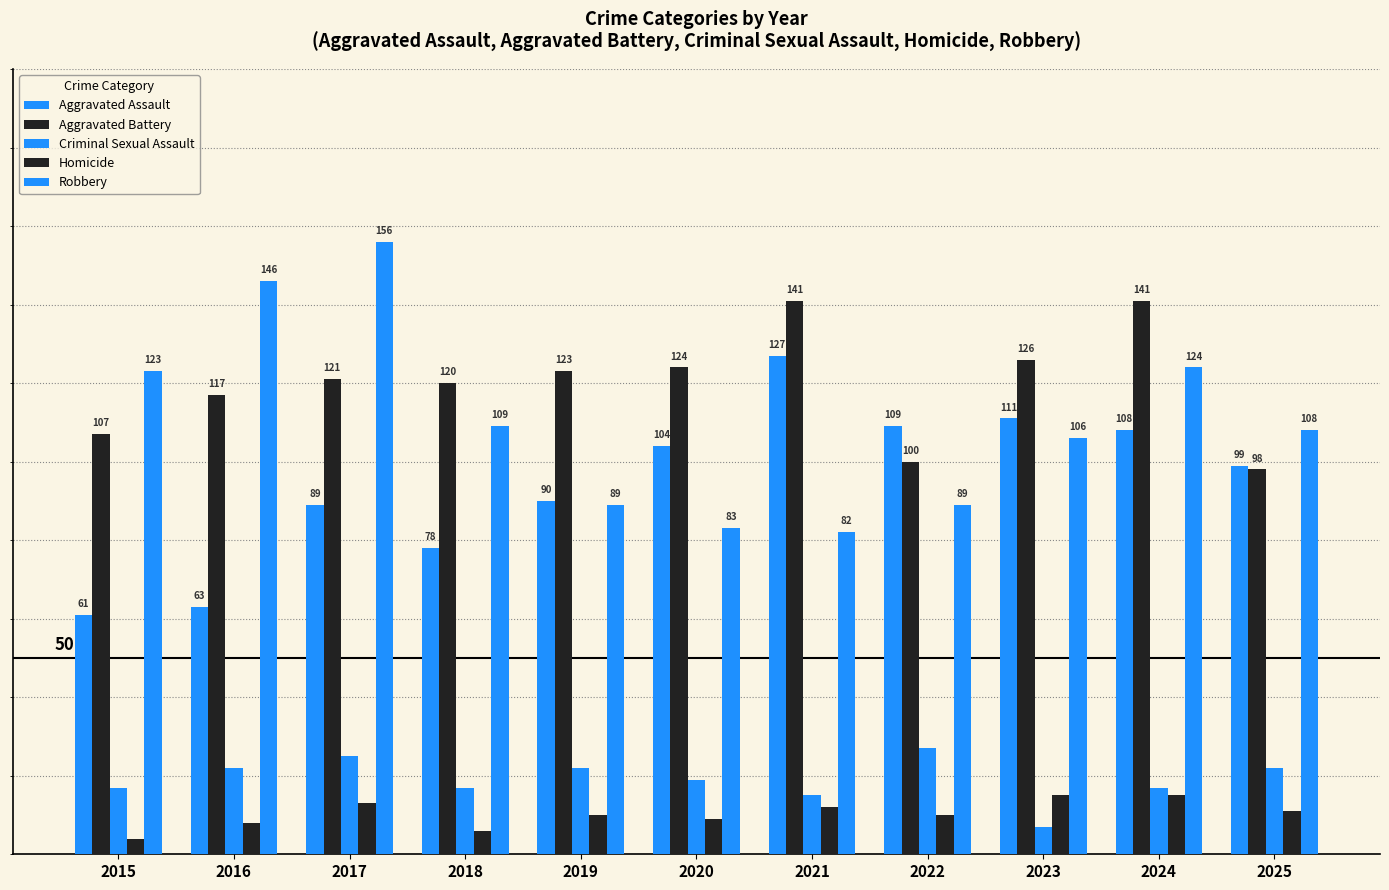

At which category is the sum across all series the highest?

2024